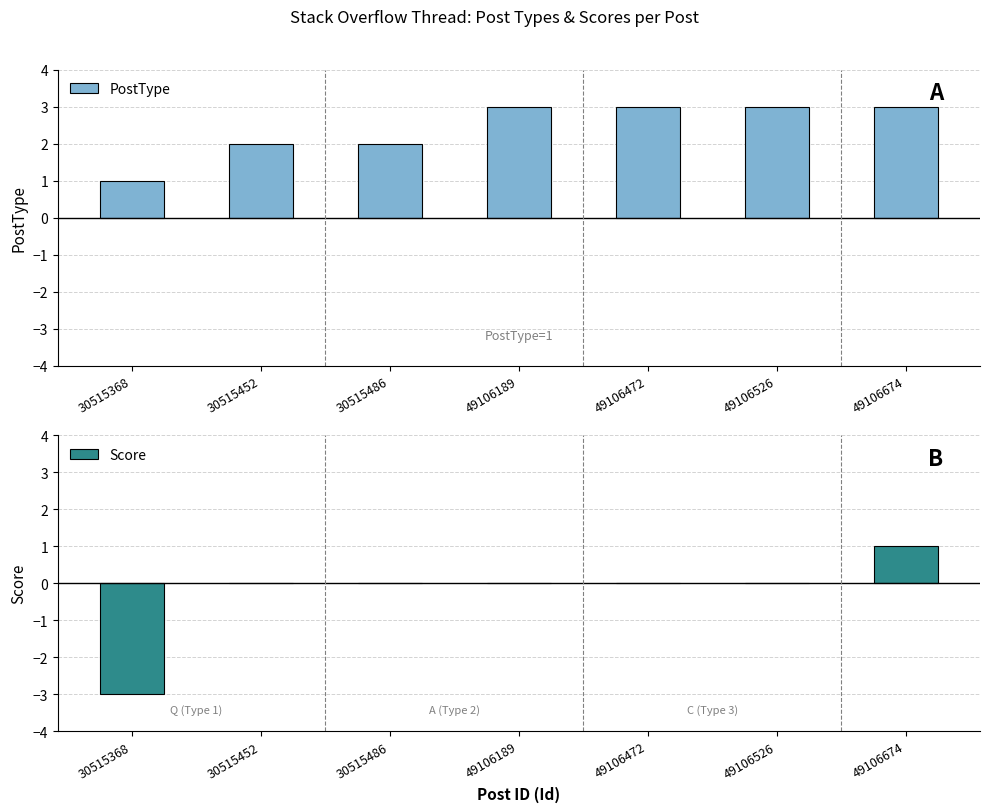

Reading right to left, what are all the values shown in this chart?

PostType: 49106674=3	49106526=3	49106472=3	49106189=3	30515486=2	30515452=2	30515368=1
Score: 49106674=1	49106526=0	49106472=0	49106189=0	30515486=0	30515452=0	30515368=-3